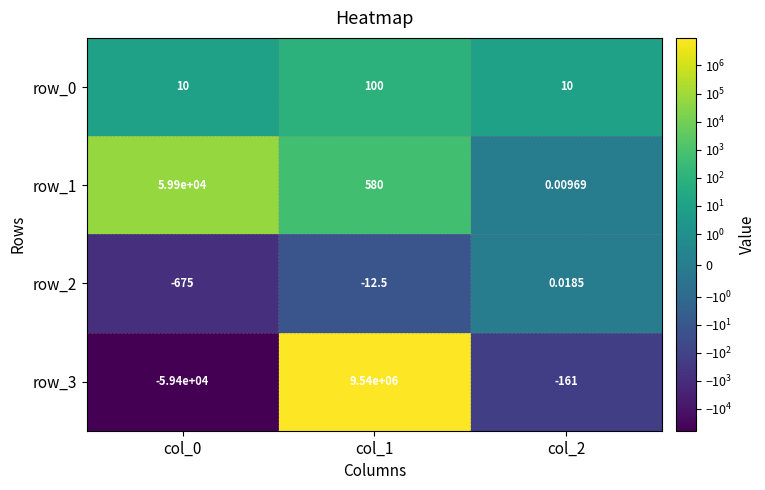

What value does the row_2 series have at col_1?

-12.5